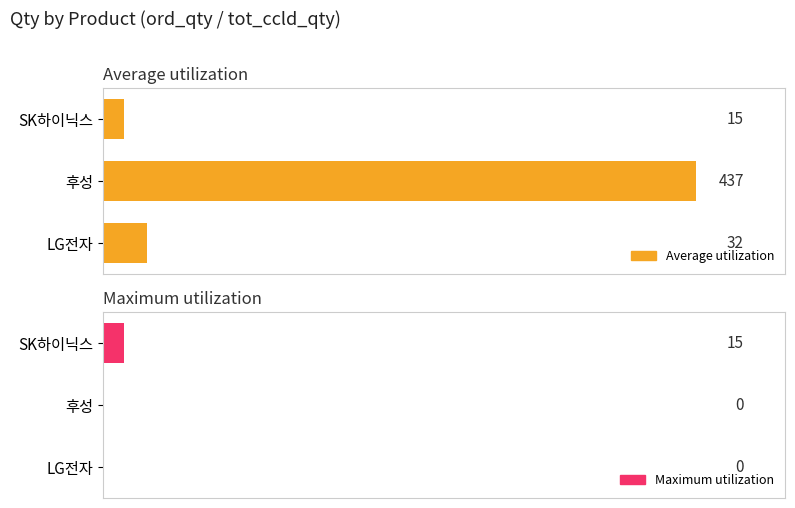

How many data points in Average utilization are less than 32?

1